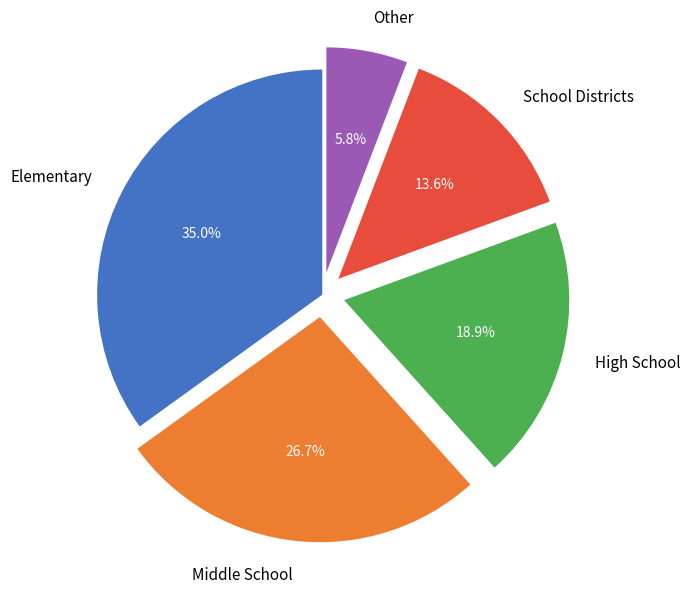

Does High School account for over 50% of the chart?

No